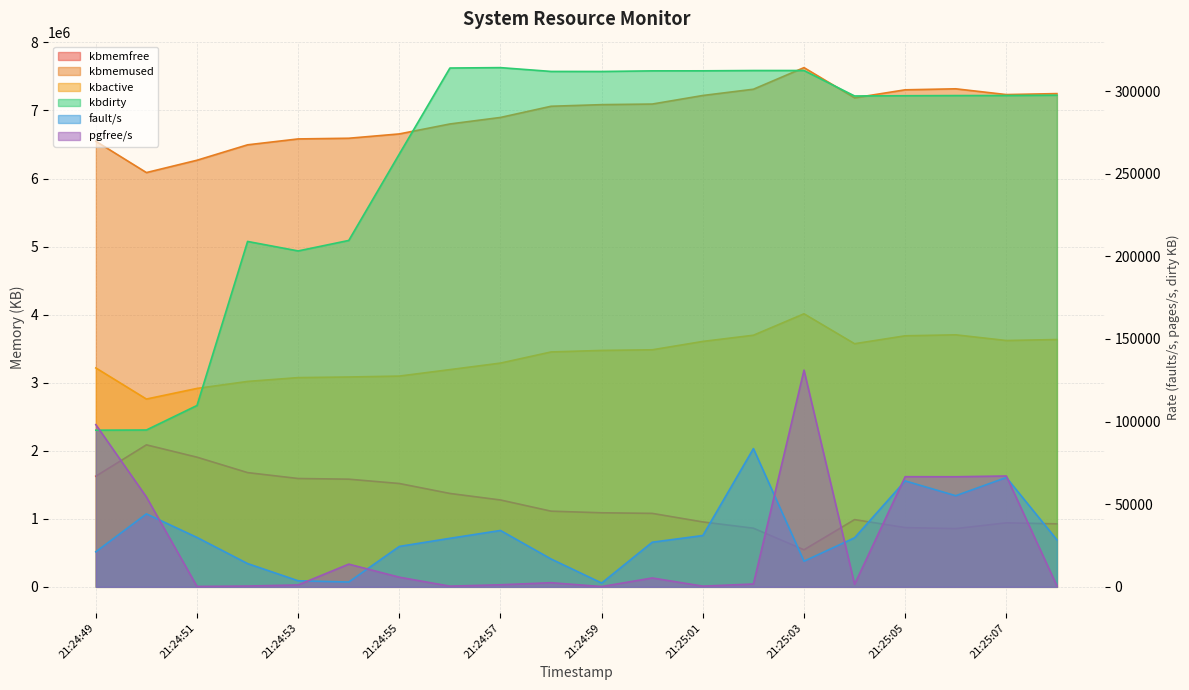

Where is the first local maximum for kbactive?

21:25:03